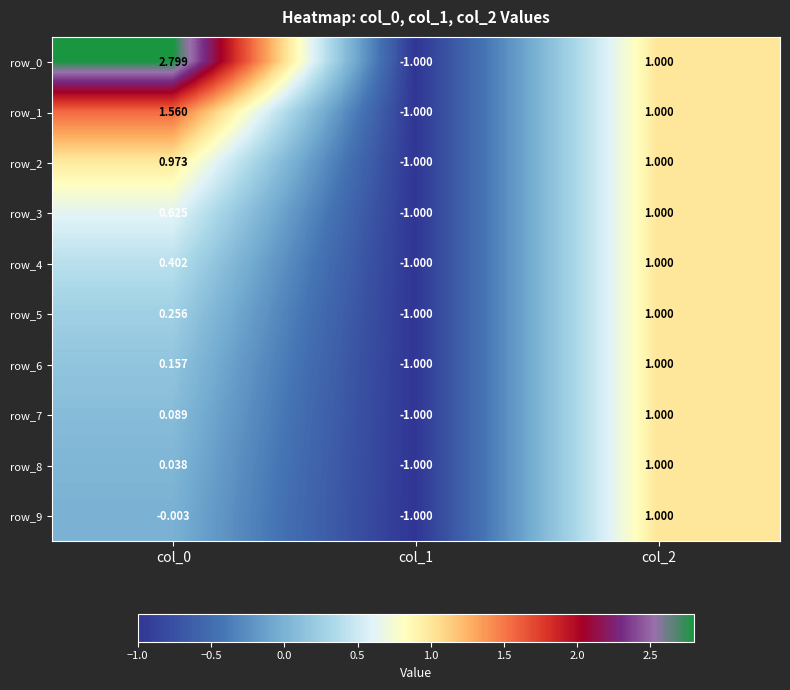

How many negative values does the row_0 series have?

1